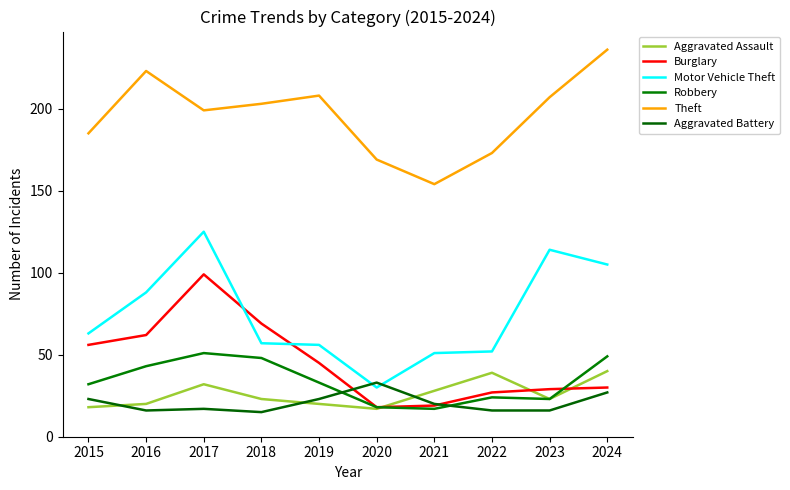

After their last crossing, which series has the higher values: Aggravated Assault or Aggravated Battery?

Aggravated Assault